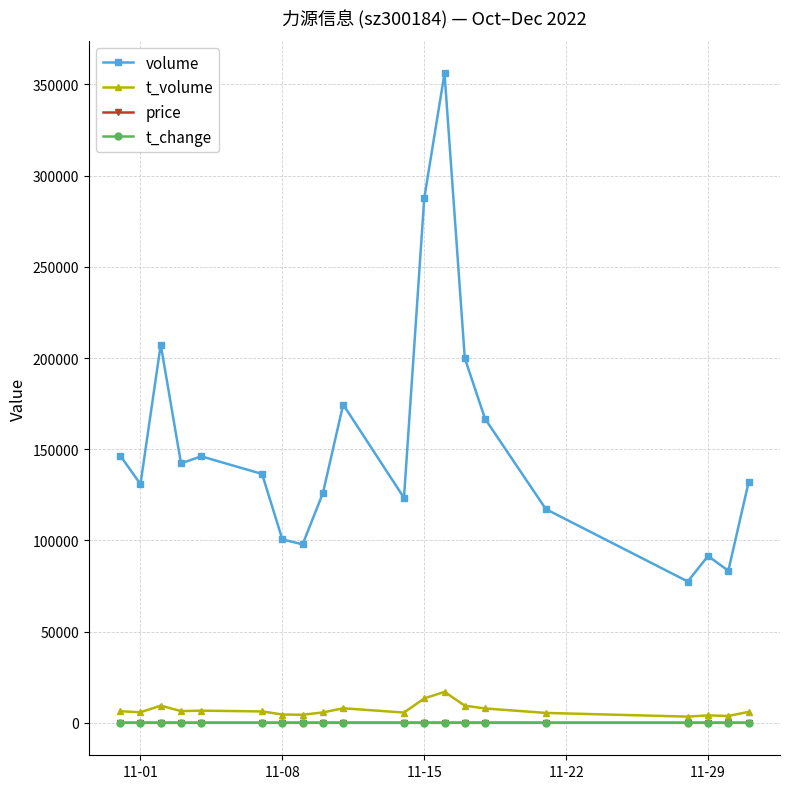

Which series has the largest range (max minus min)?

volume